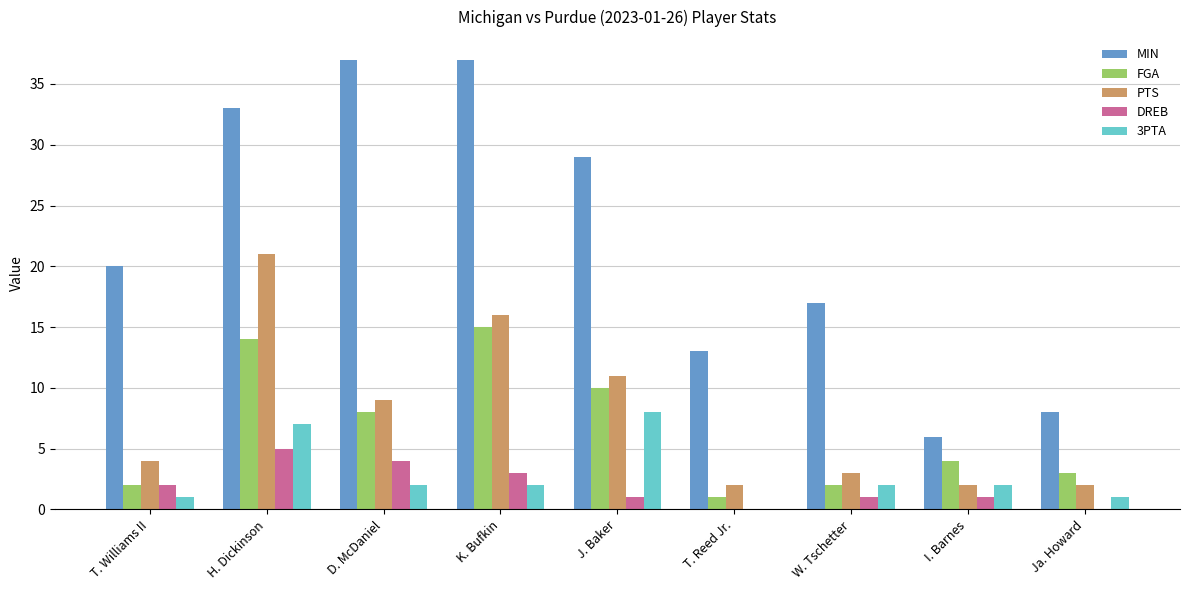

What is the spread (max minus min) of values at I. Barnes?

5